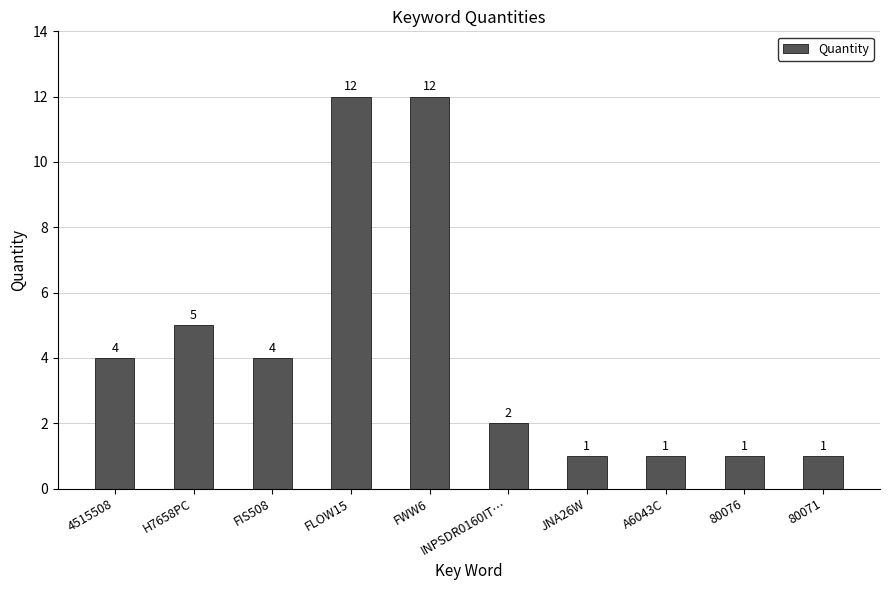

True or false: the data shows 1 at A6043C.

True